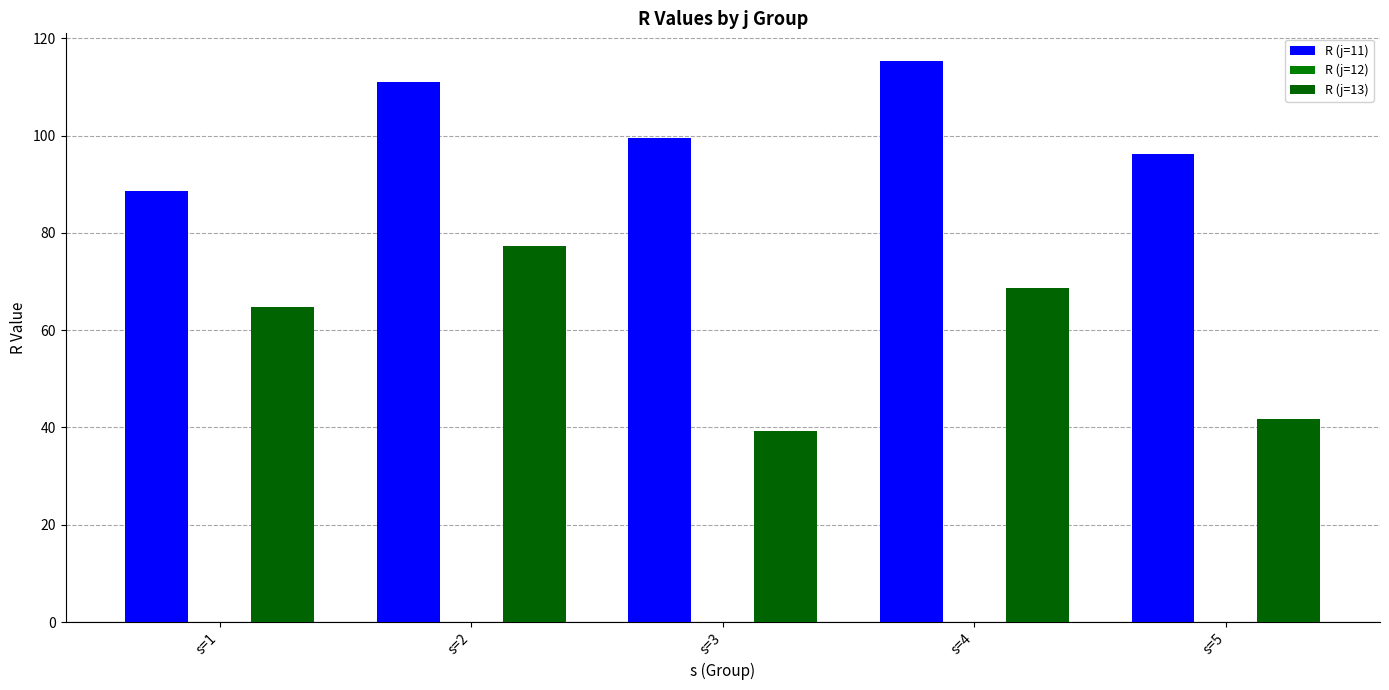

Which category has the lowest value in the R (j=11) series?

s=1